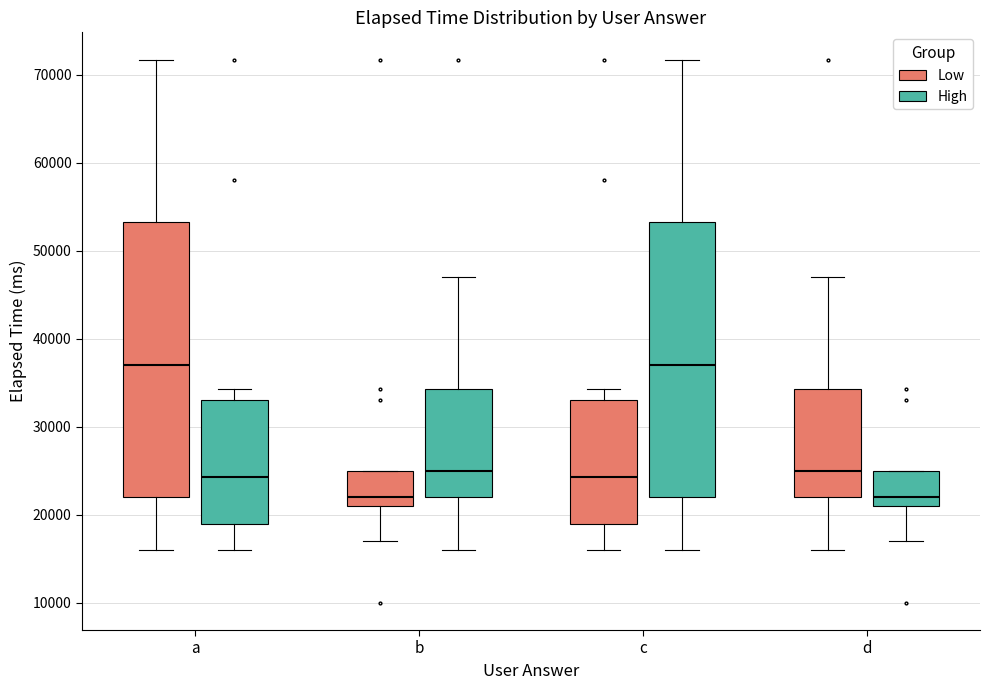

Reading left to right, read every box against the y-axis: the position of its median line, the range the box covers, and the ends of its whiskers. The values are not printed on the chart, so give them approximately, as read against the axis.

a (Low): median 37000, box 22000 to 53000, whiskers 16000 to 72000
a (High): median 24000, box 19000 to 33000, whiskers 16000 to 34000
b (Low): median 22000, box 21000 to 25000, whiskers 17000 to 25000
b (High): median 25000, box 22000 to 34000, whiskers 16000 to 47000
c (Low): median 24000, box 19000 to 33000, whiskers 16000 to 34000
c (High): median 37000, box 22000 to 53000, whiskers 16000 to 72000
d (Low): median 25000, box 22000 to 34000, whiskers 16000 to 47000
d (High): median 22000, box 21000 to 25000, whiskers 17000 to 25000